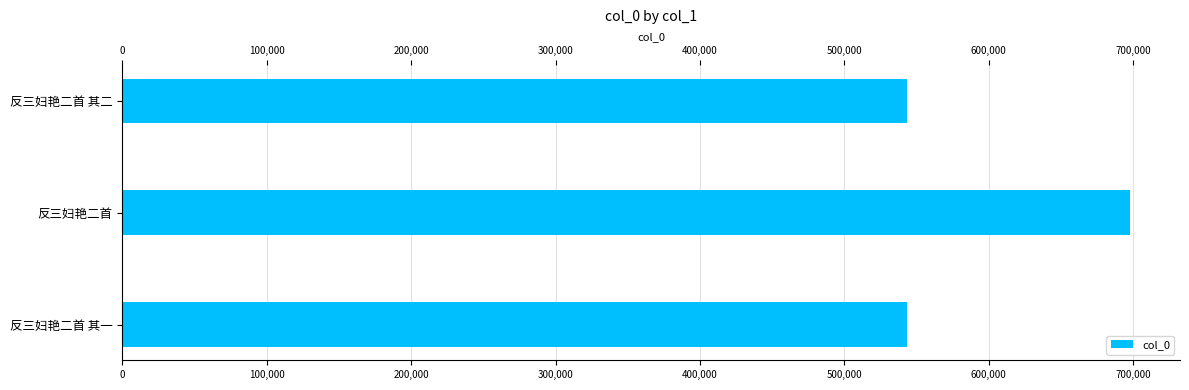

How many bars are there in total?

3